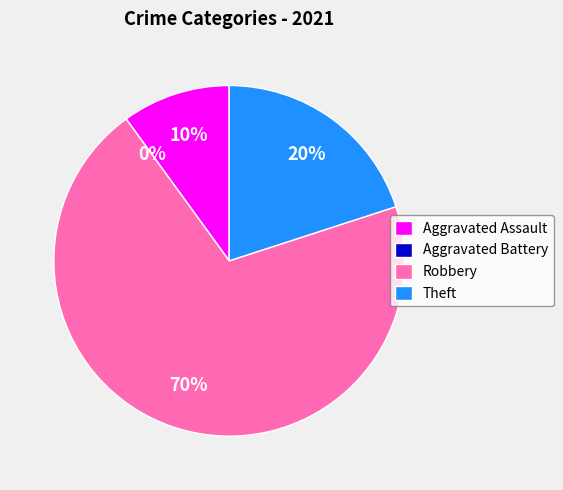

What percentage is the Robbery slice, to the nearest percent?

70%